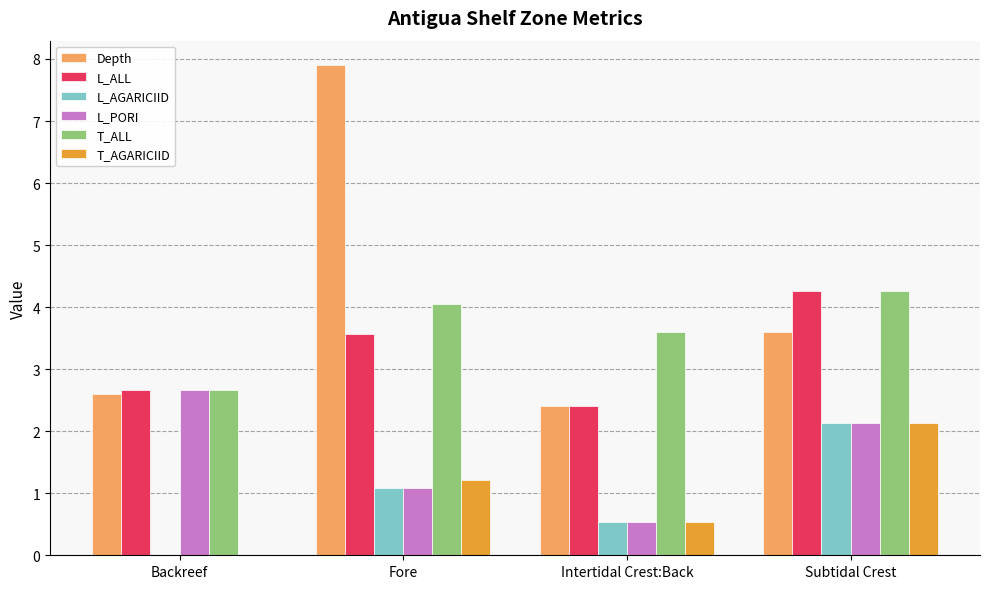

What value does the T_AGARICIID series have at Subtidal Crest?

2.1